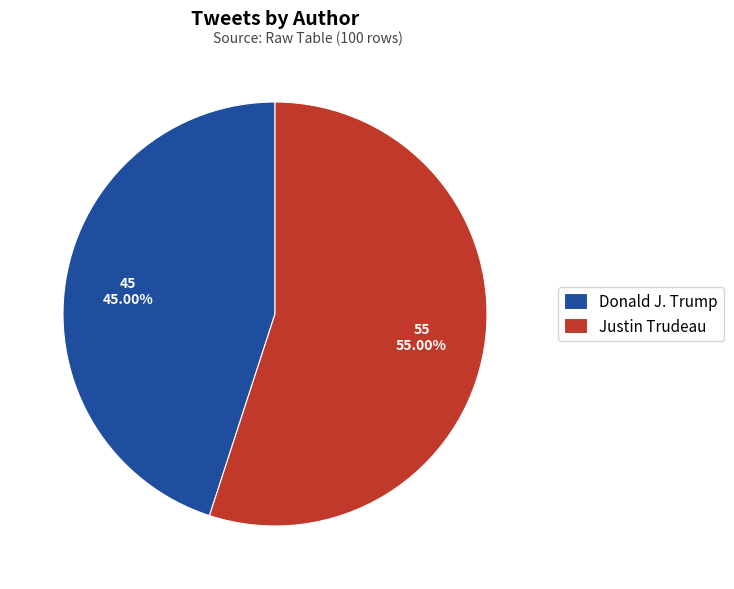

The Donald J. Trump slice represents 53% of the pie. True or false?

False